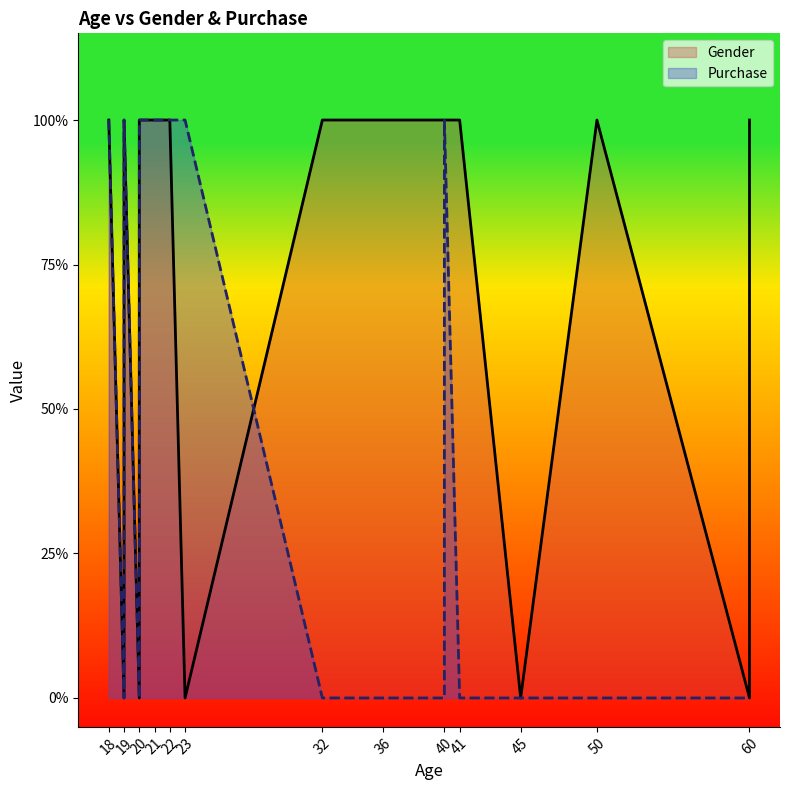

At which category is the sum across all series the highest?

18